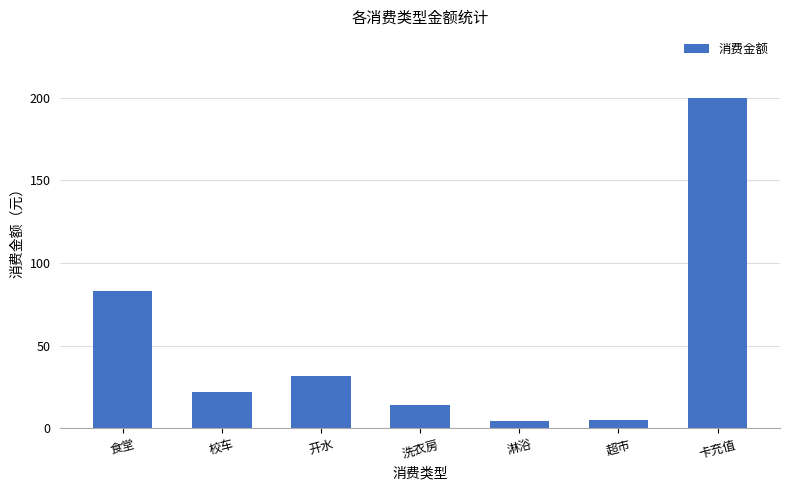

Is it true that the value at 校车 is 8.3?

False